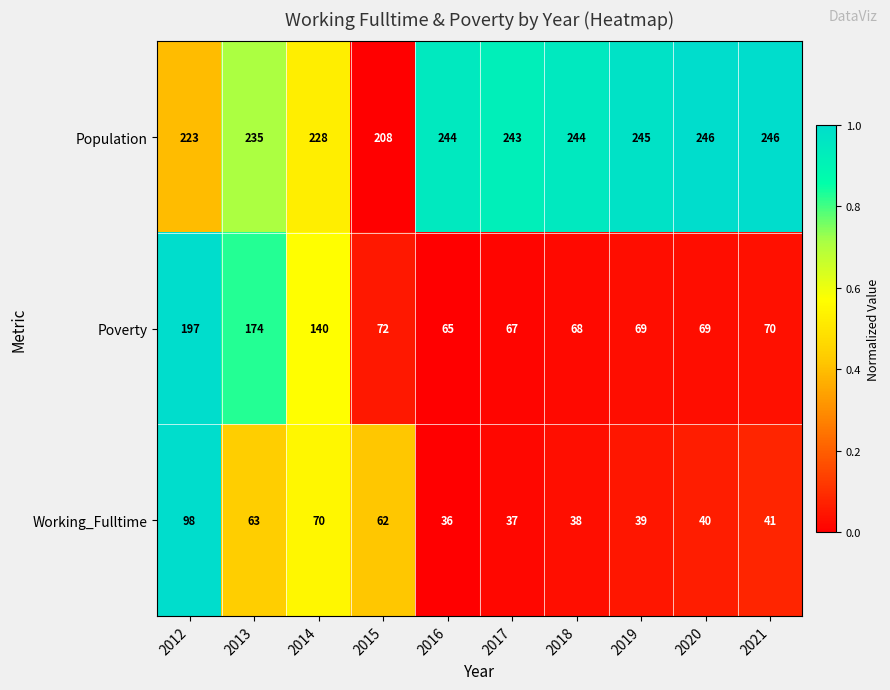

What value does the Poverty series have at 2017?

67